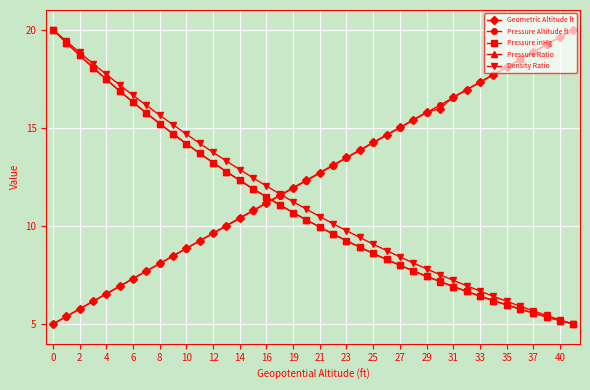

How many categories are shown in the chart?

40